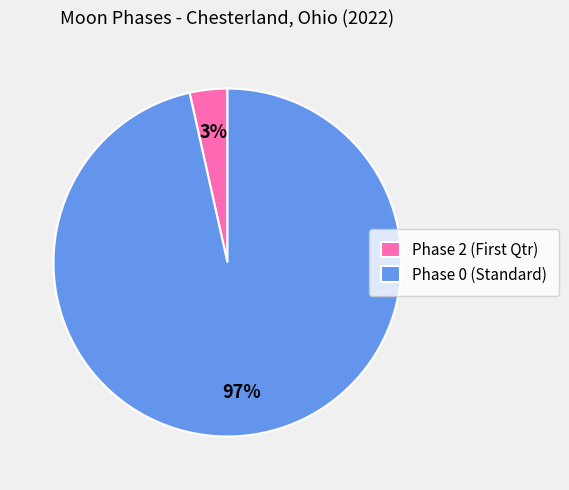

Is there any slice that represents more than half of the pie?

Yes